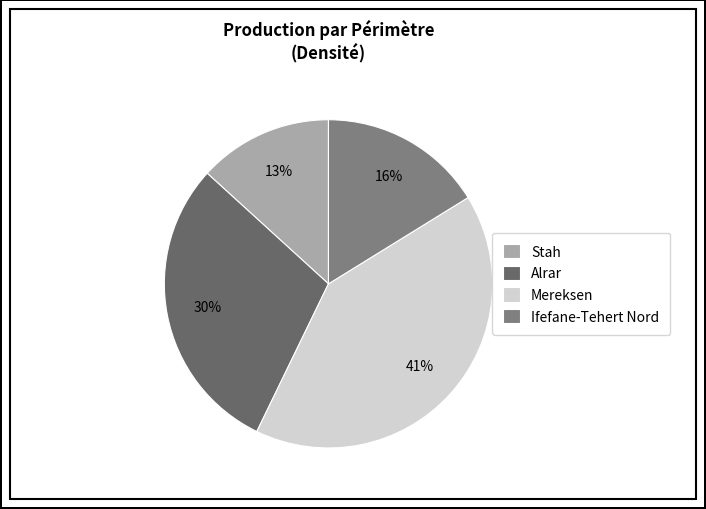

Is there any slice that represents more than half of the pie?

No